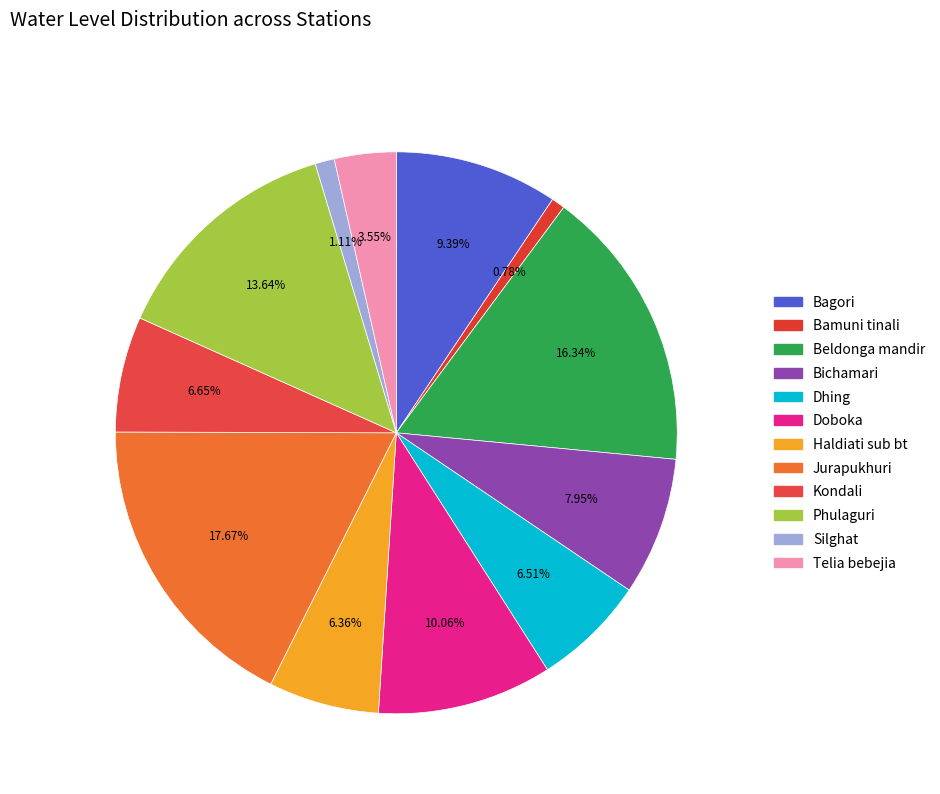

What percentage is the Telia bebejia slice, to the nearest percent?

4%